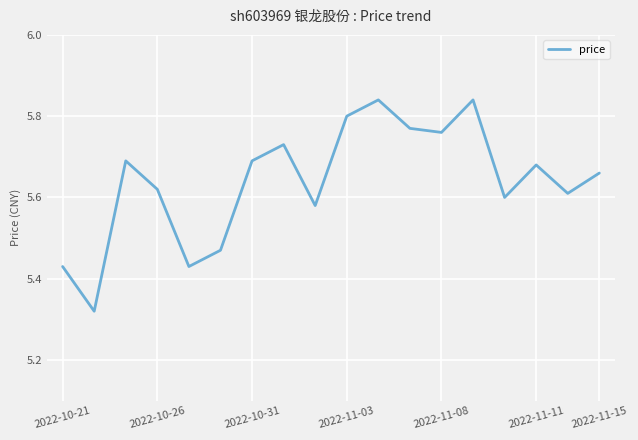

What is the difference between the maximum and minimum values?

0.5